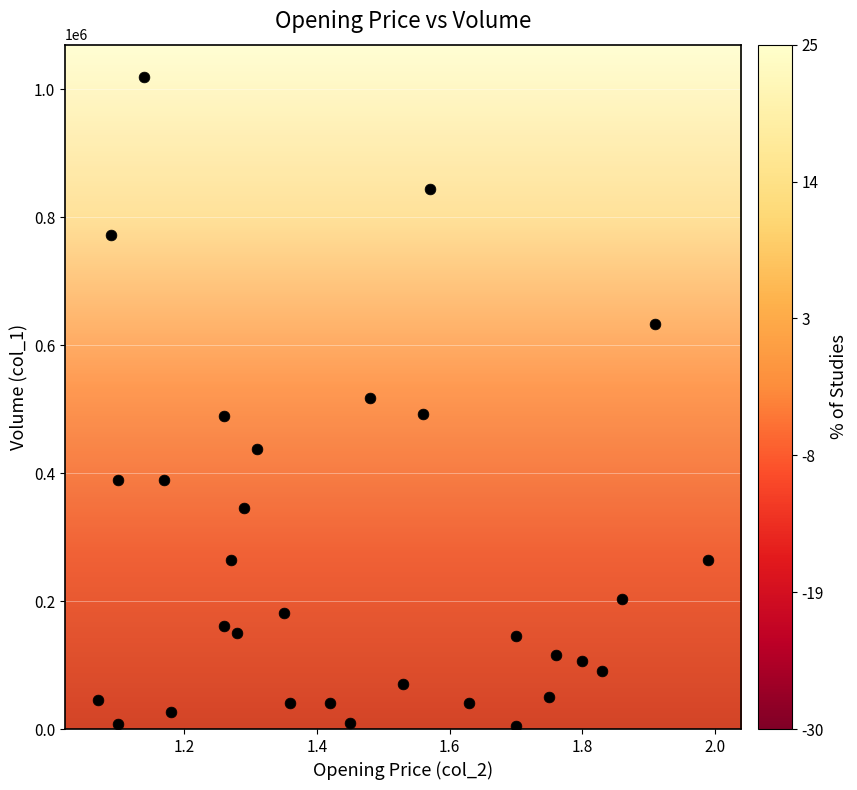

What is the range of Y values (max minus min)?

1014000